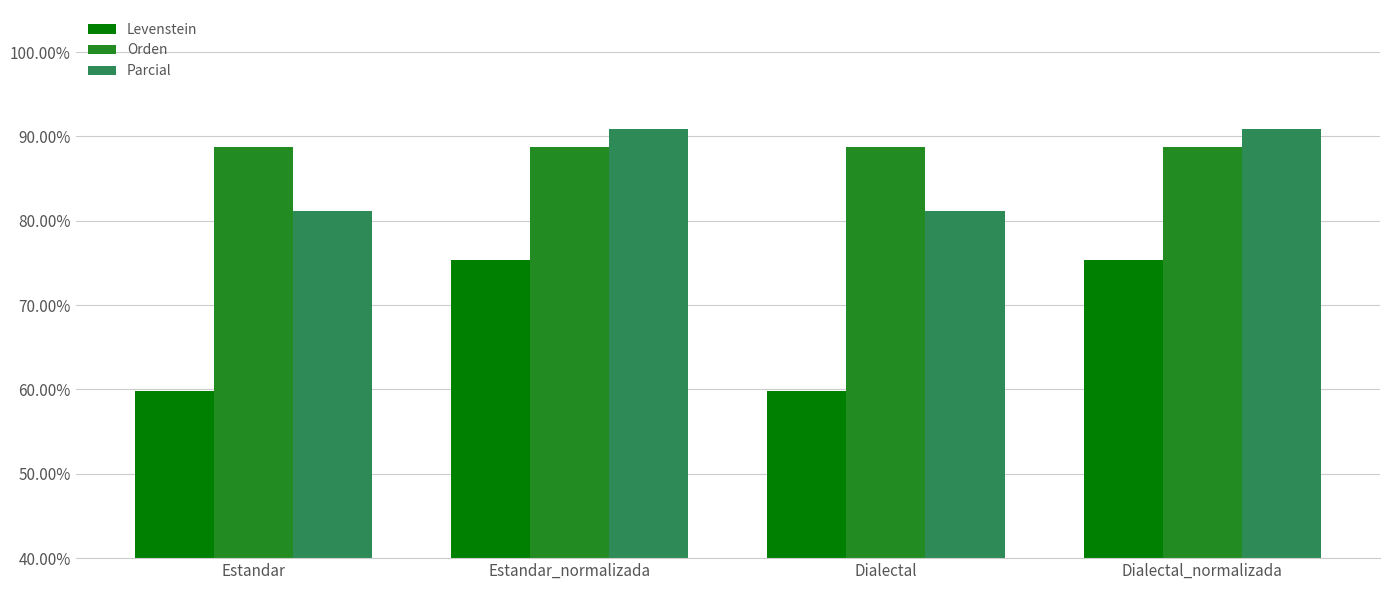

How many data points in Parcial are less than 90?

2